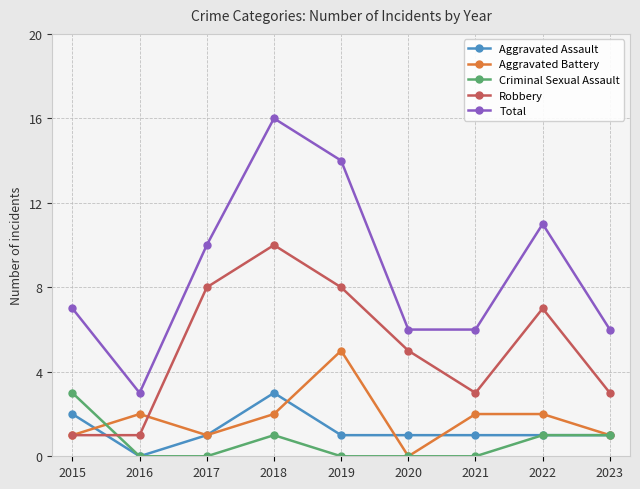

What is the spread (max minus min) of values at 2022?

10